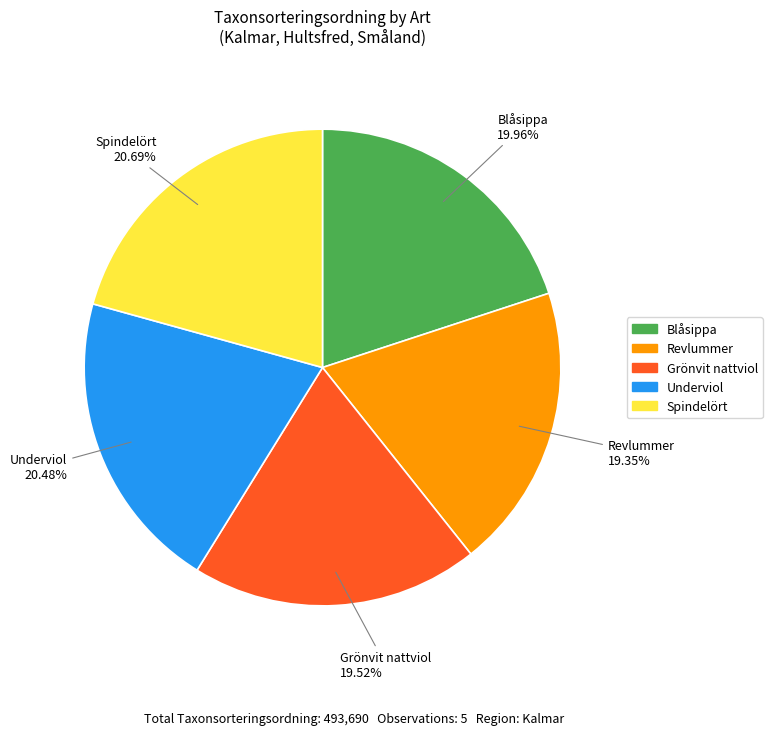

The Underviol slice represents 20% of the pie. True or false?

True